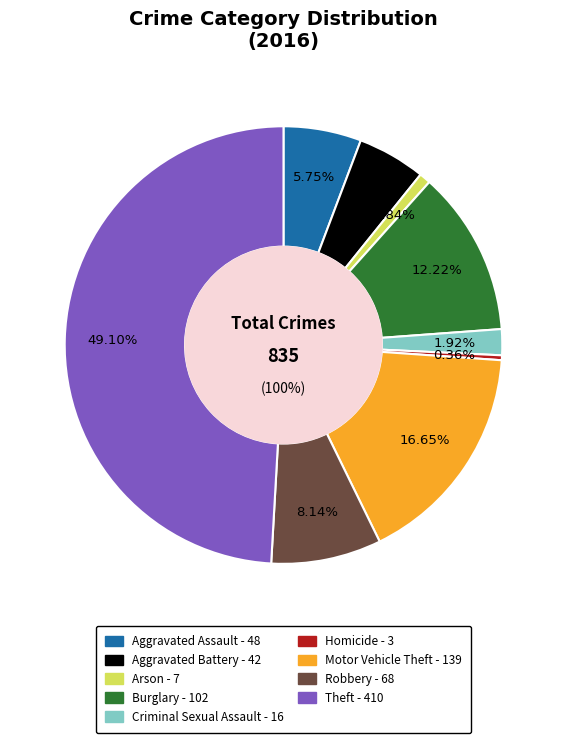

To the nearest percent, what is the difference between the Robbery and Criminal Sexual Assault slice percentages?

6%